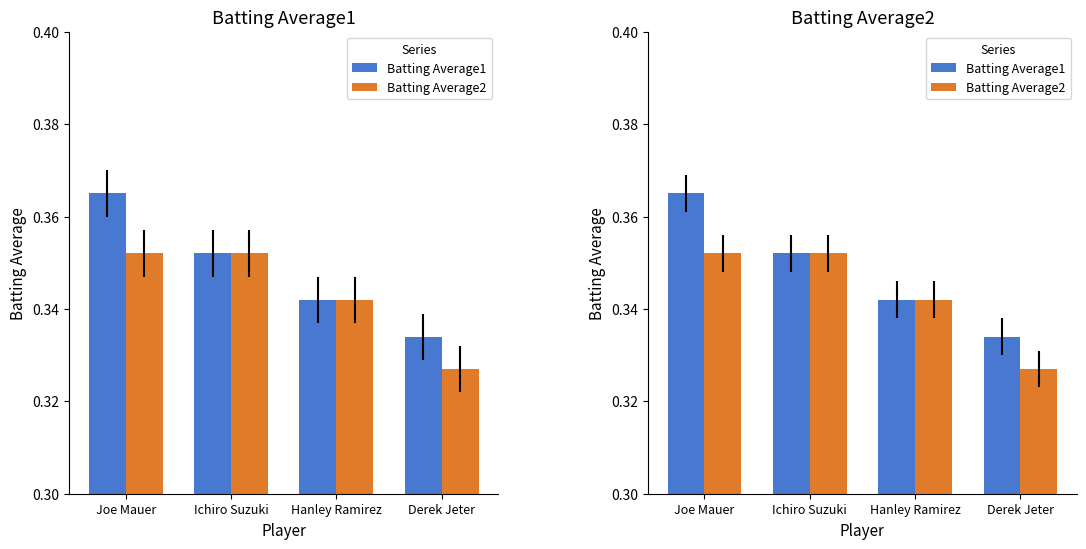

Reading left to right, what are all the values shown in this chart?

Batting Average1: Joe Mauer=0.4	Ichiro Suzuki=0.4	Hanley Ramirez=0.3	Derek Jeter=0.3
Batting Average2: Joe Mauer=0.4	Ichiro Suzuki=0.4	Hanley Ramirez=0.3	Derek Jeter=0.3